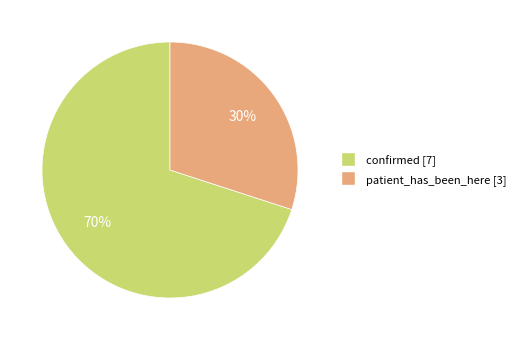

To the nearest percent, what percentage of the pie is patient_has_been_here?

30%